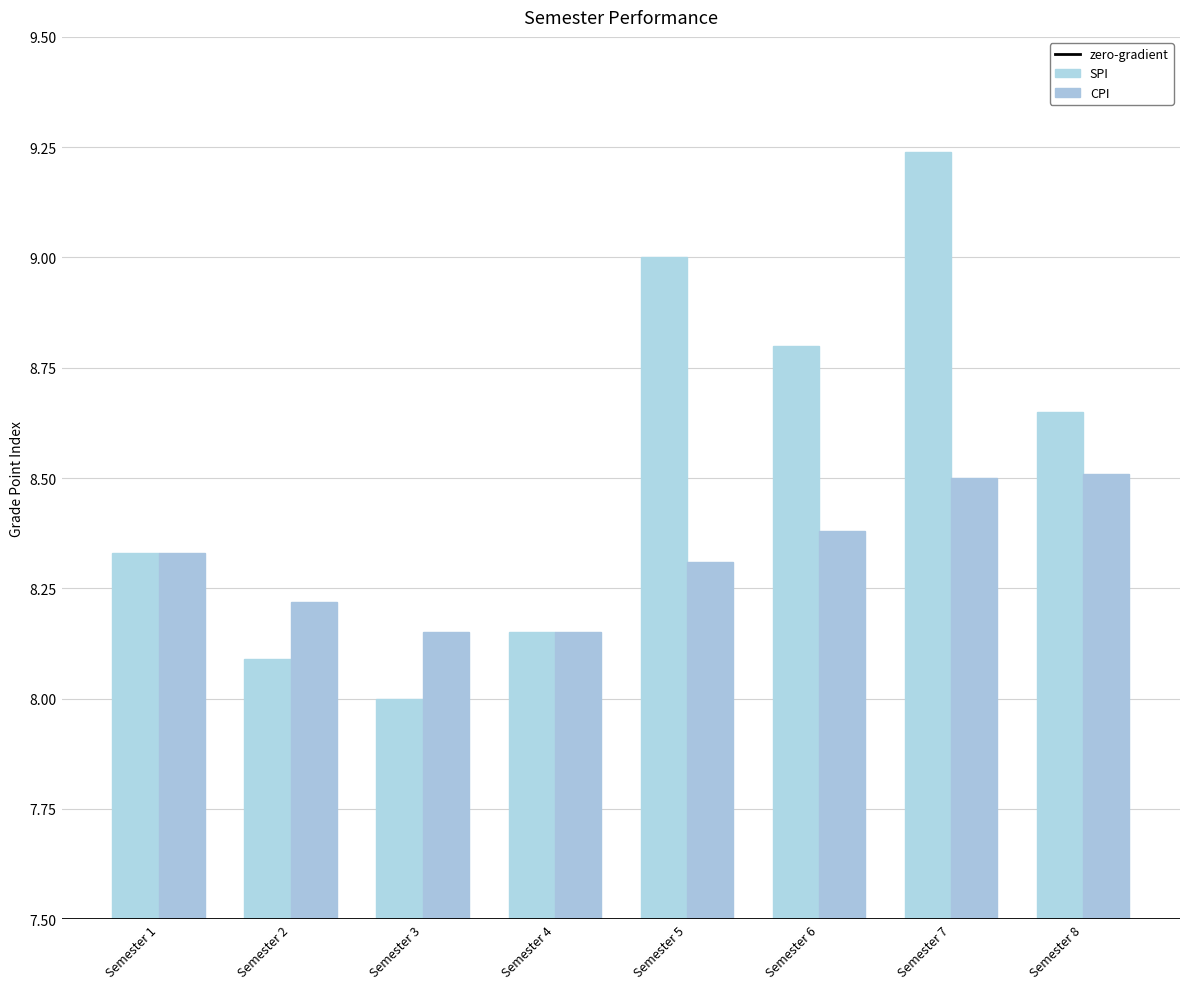

How many bars are there in each group?

2